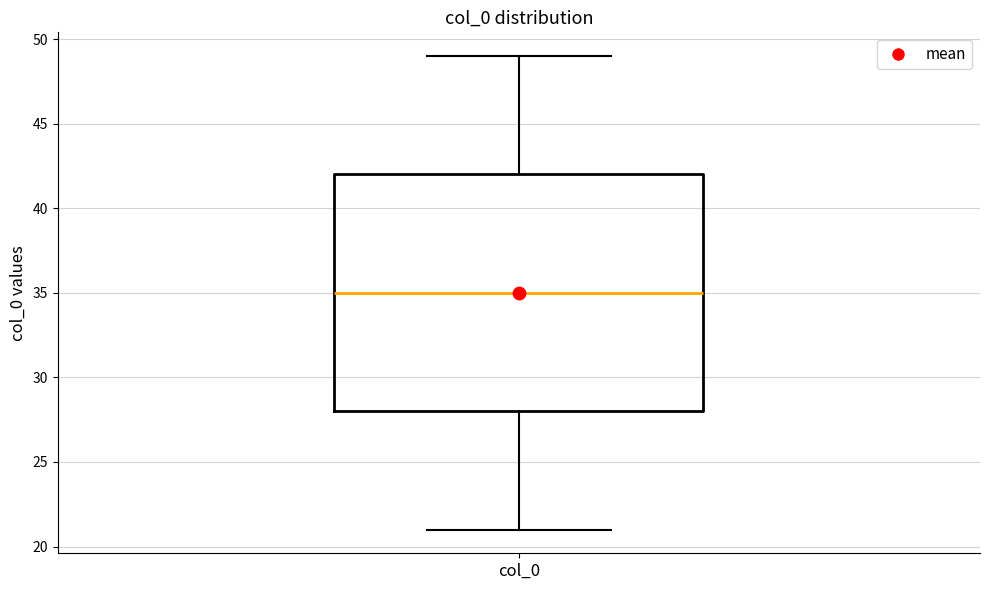

Where does the lower whisker of the box for col_0 end on the y-axis? The values are not printed on the chart, so give them approximately, as read against the axis.

21